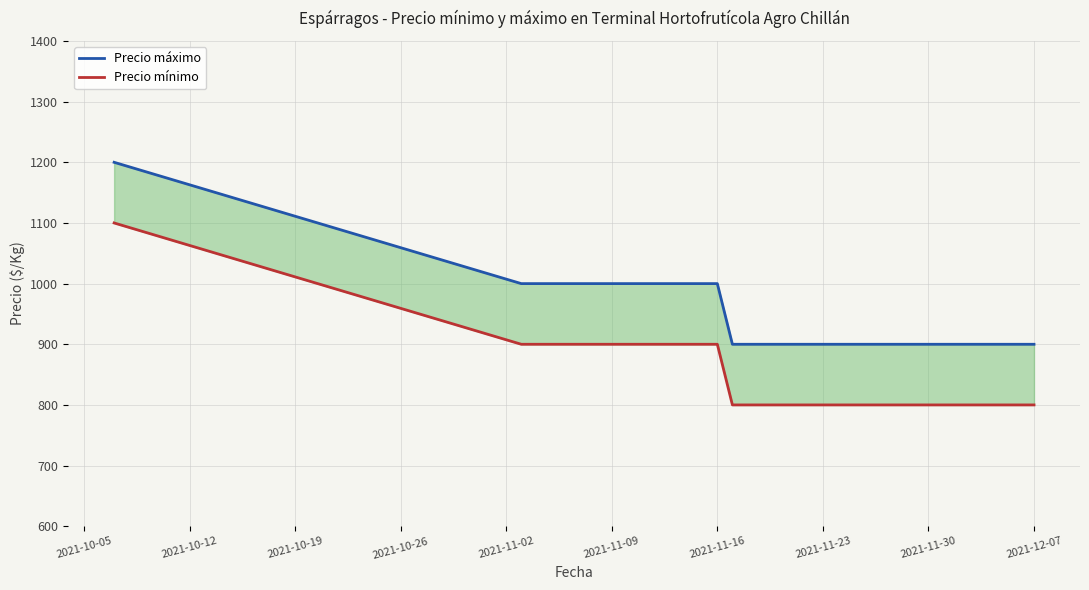

What is the minimum value for Precio máximo?

900